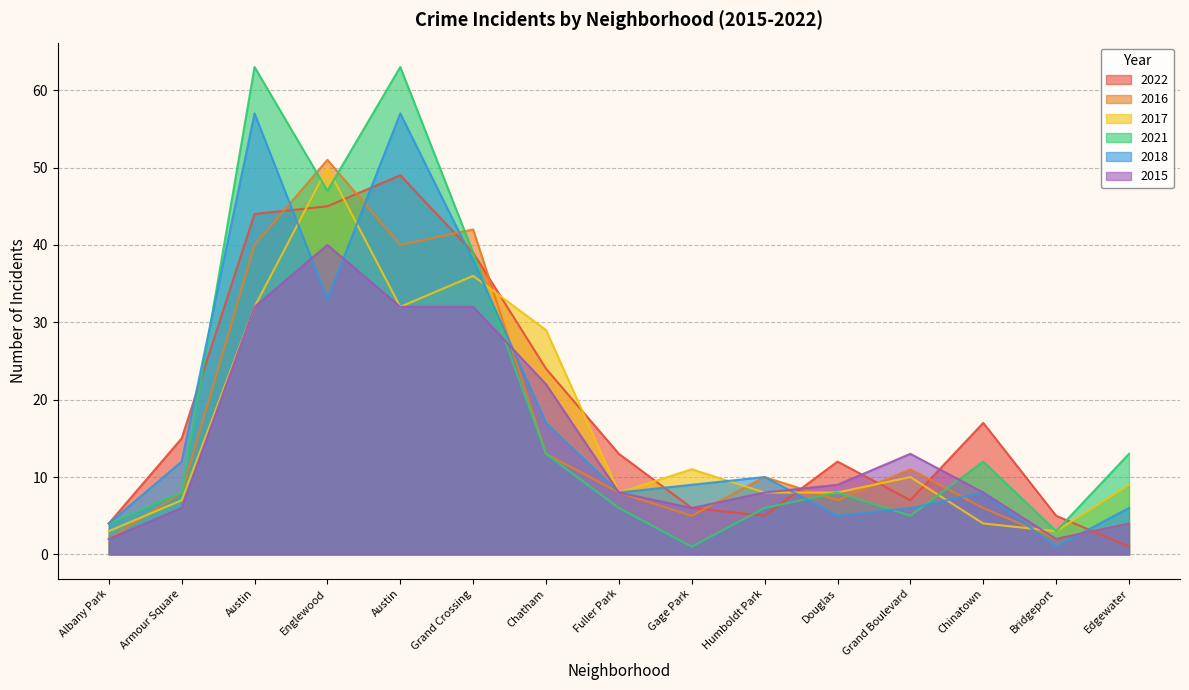

Where do 2017 and 2015 first cross each other?

Chinatown and Bridgeport